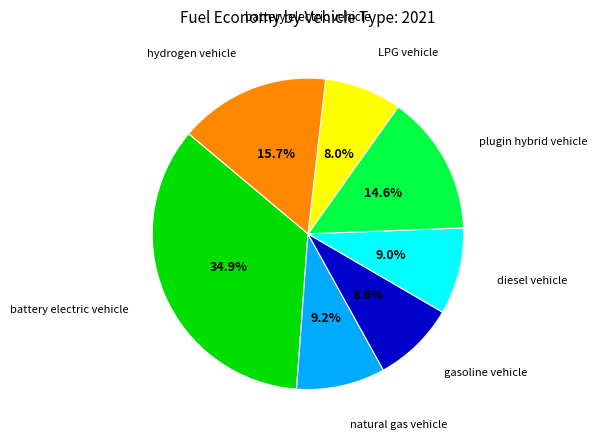

Is there a majority slice in this chart?

No